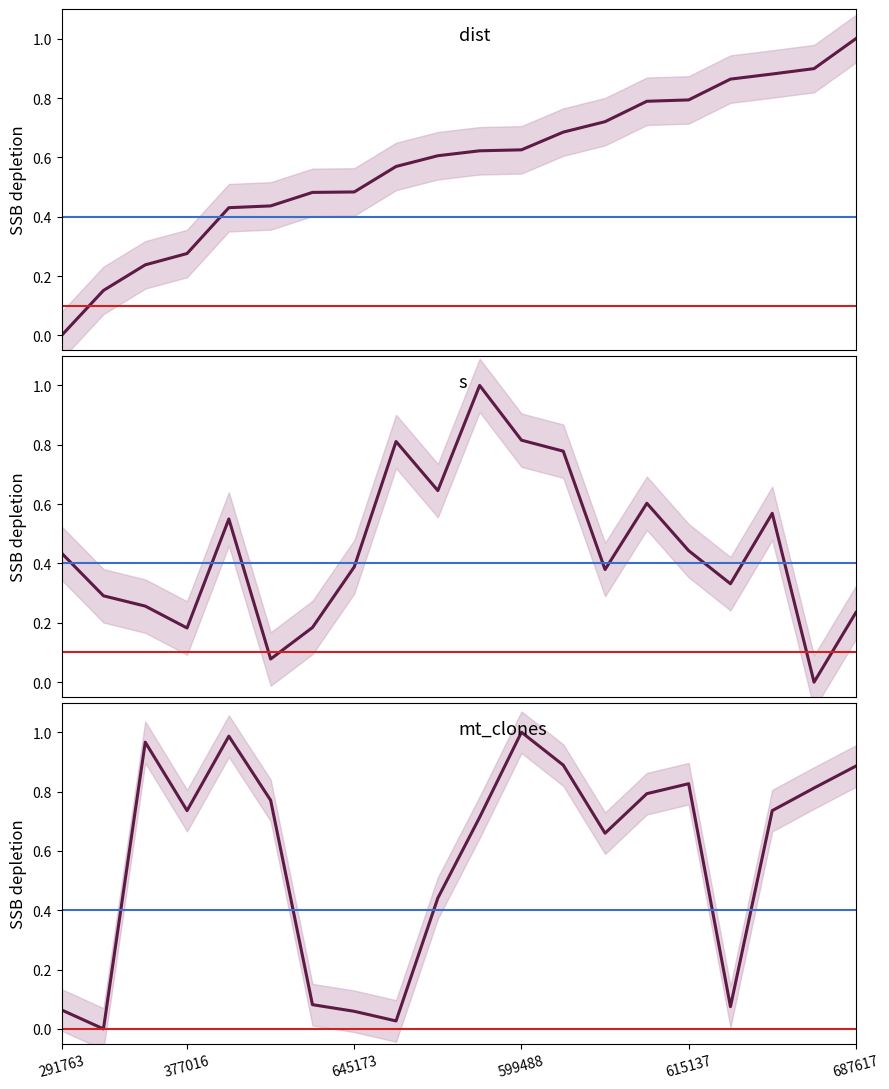

Between which two adjacent categories do dist and mt_clones first intersect?

291763 and 377016